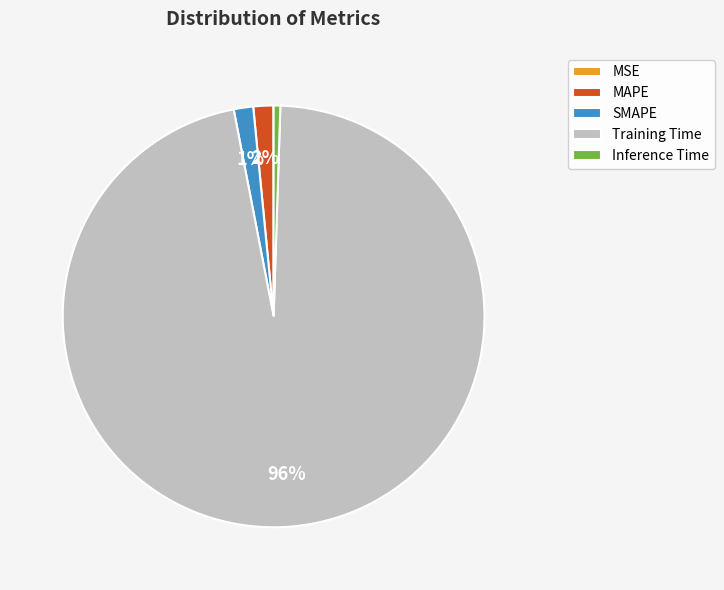

Do SMAPE and MAPE together represent more than half of the pie?

No